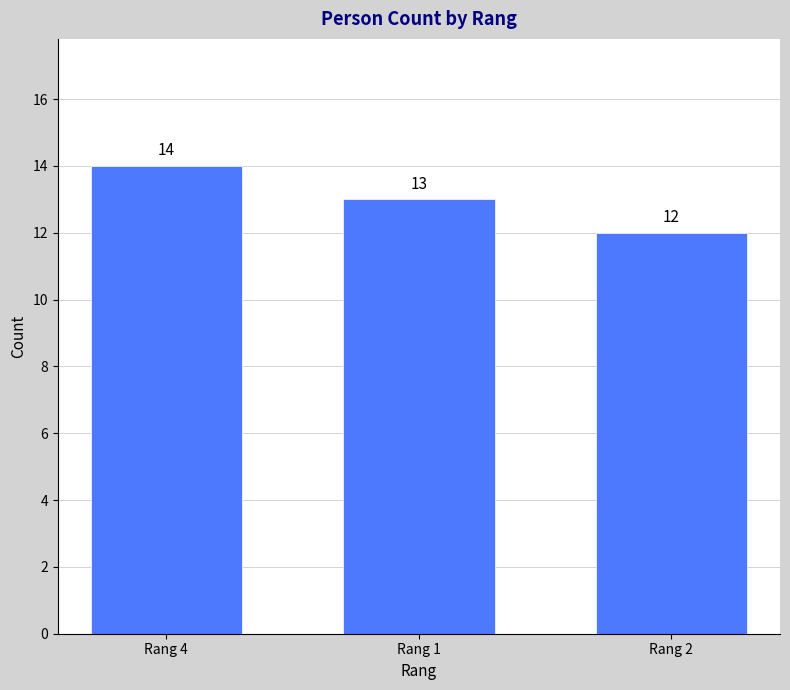

What is the difference between the maximum and minimum values?

2